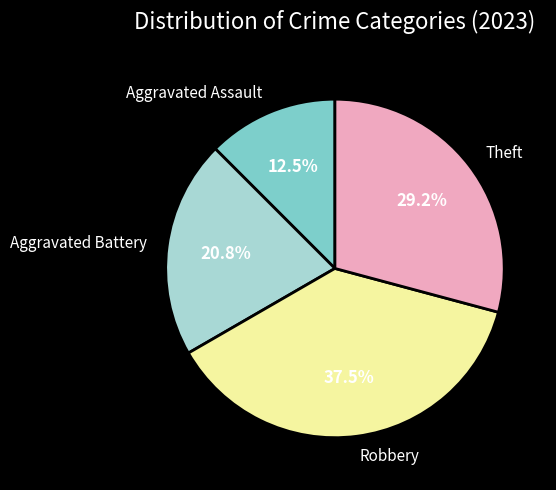

To the nearest percent, what is the average slice percentage?

25%